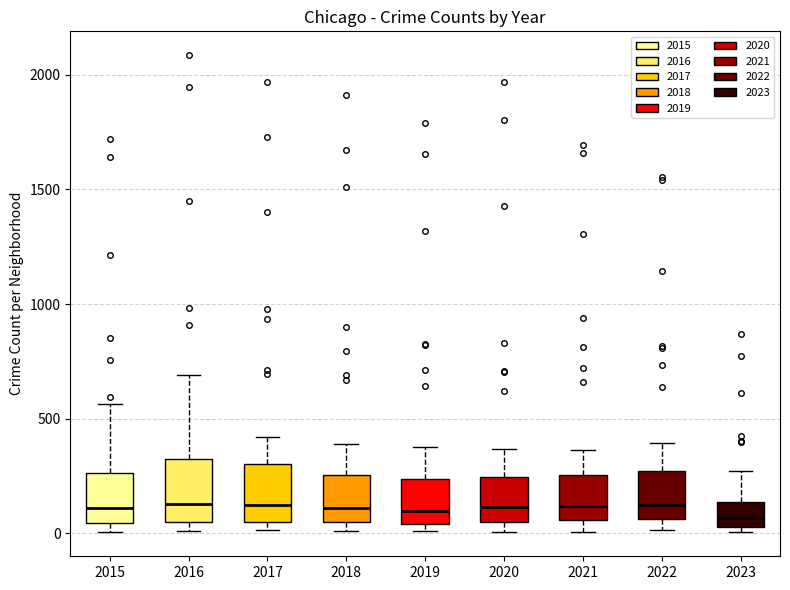

Reading left to right, read every box against the y-axis: the position of its median line, the range the box covers, and the ends of its whiskers. The values are not printed on the chart, so give them approximately, as read against the axis.

2015: median 100, box 50 to 250, whiskers 0 to 550
2016: median 150, box 50 to 300, whiskers 0 to 700
2017: median 100, box 50 to 300, whiskers 0 to 400
2018: median 100, box 50 to 250, whiskers 0 to 400
2019: median 100, box 50 to 250, whiskers 0 to 400
2020: median 100, box 50 to 250, whiskers 0 to 350
2021: median 100, box 50 to 250, whiskers 0 to 350
2022: median 100, box 50 to 250, whiskers 0 to 400
2023: median 50 (inside the box), box 50 to 150, whiskers 0 to 250